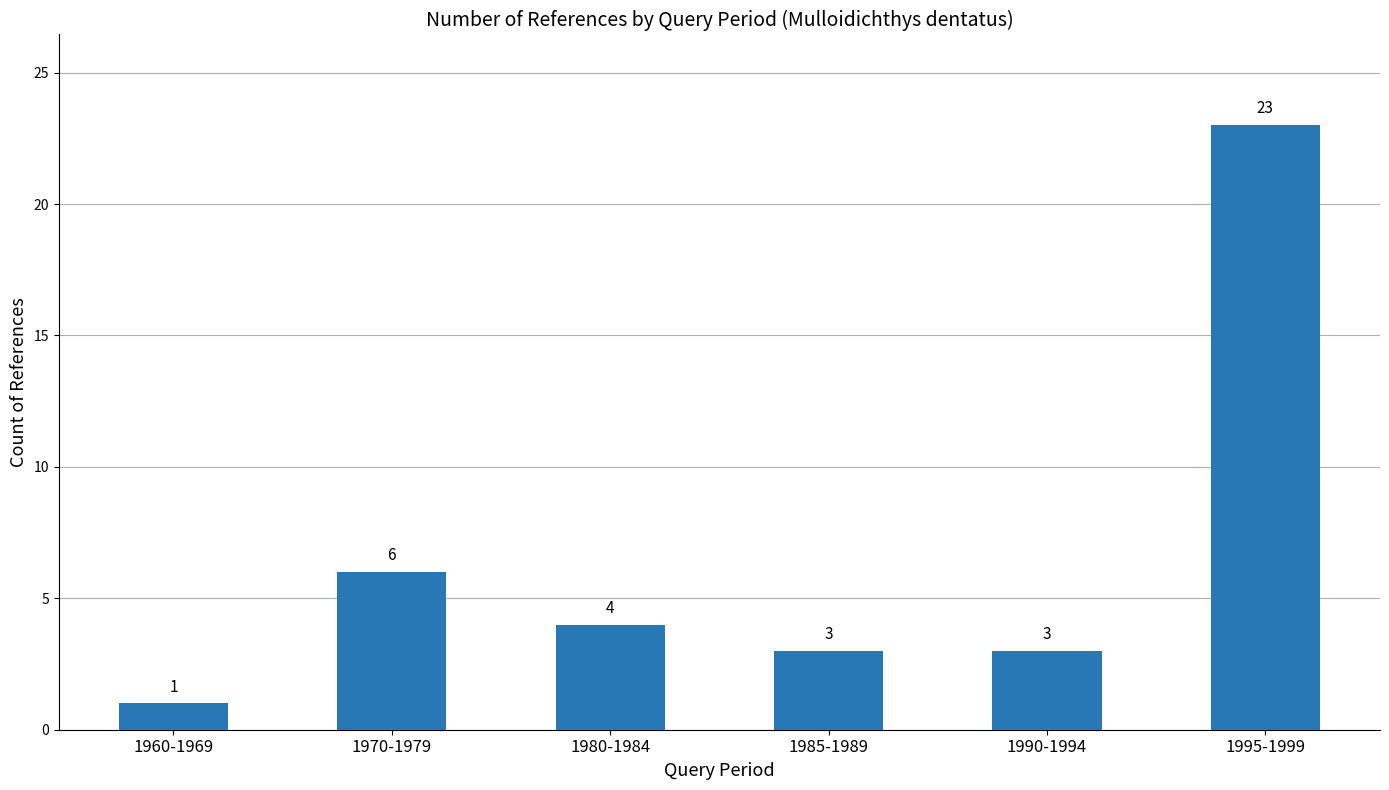

Reading left to right, extract all data points from this chart.

1960-1969=1	1970-1979=6	1980-1984=4	1985-1989=3	1990-1994=3	1995-1999=23